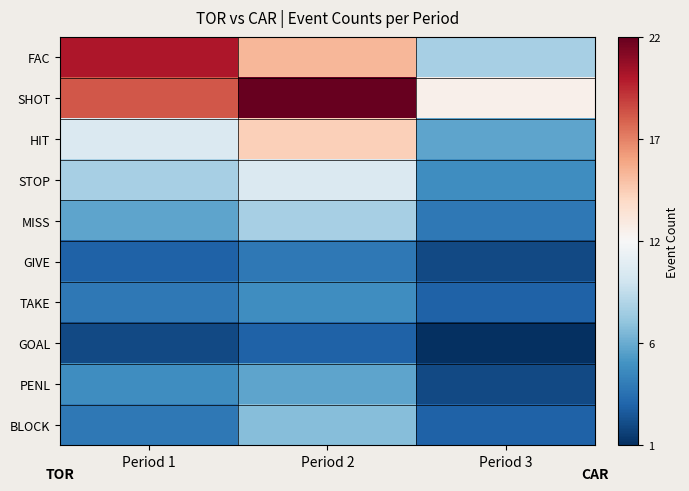

Reading left to right, list all the values displayed in this chart.

FAC: Period 1=20	Period 2=15	Period 3=8
SHOT: Period 1=18	Period 2=22	Period 3=12
HIT: Period 1=10	Period 2=14	Period 3=6
STOP: Period 1=8	Period 2=10	Period 3=5
MISS: Period 1=6	Period 2=8	Period 3=4
GIVE: Period 1=3	Period 2=4	Period 3=2
TAKE: Period 1=4	Period 2=5	Period 3=3
GOAL: Period 1=2	Period 2=3	Period 3=1
PENL: Period 1=5	Period 2=6	Period 3=2
BLOCK: Period 1=4	Period 2=7	Period 3=3